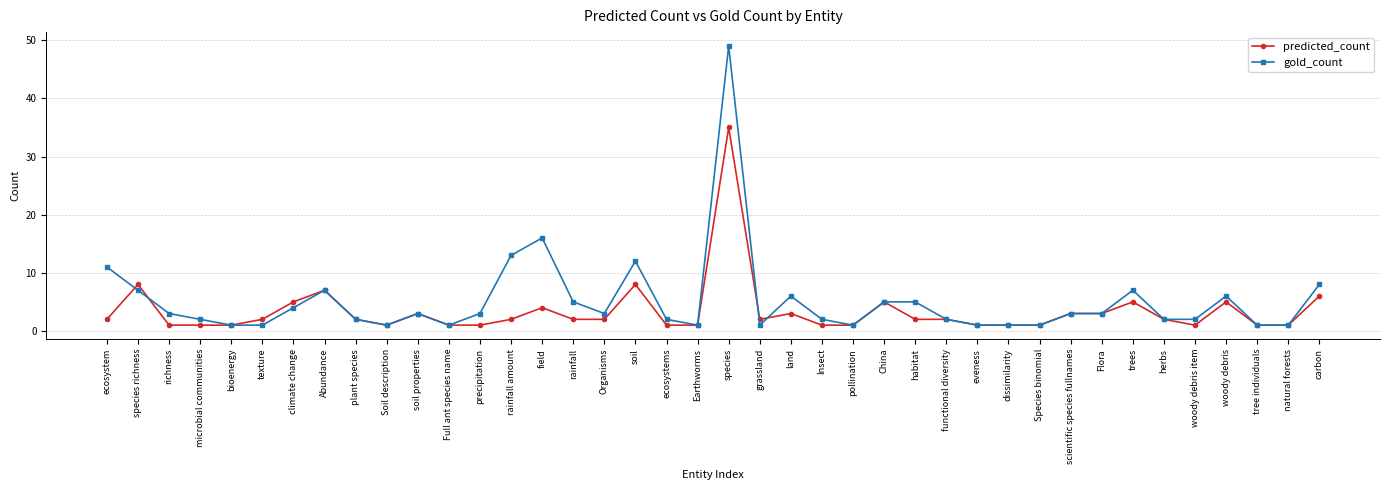

Is this an area chart (filled region under the line)?

No